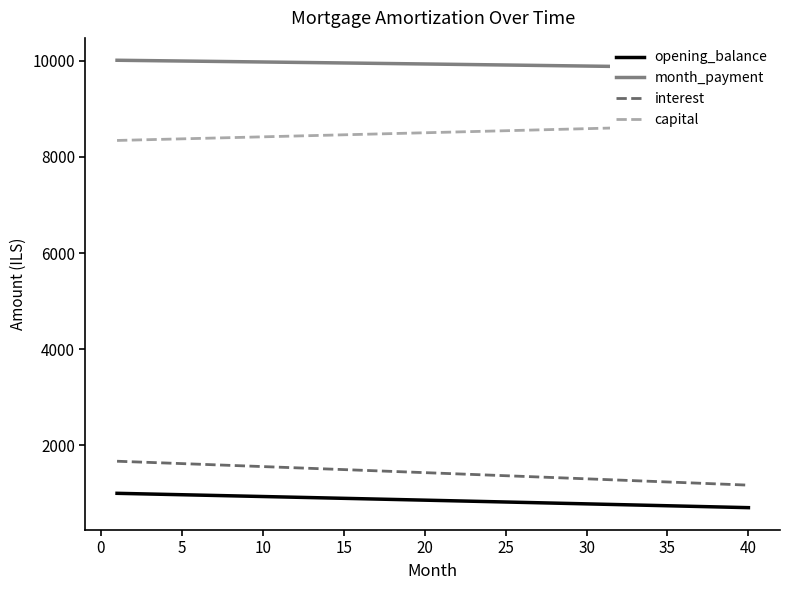

What is the maximum value for opening_balance?

1001.0